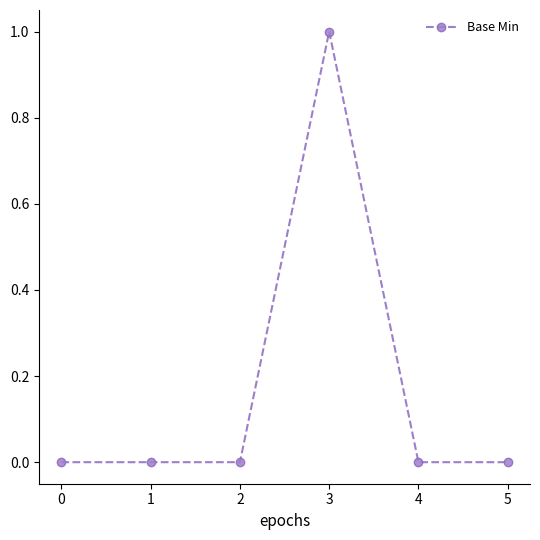

Reading left to right, list all the values displayed in this chart.

0	0	0	1	0	0